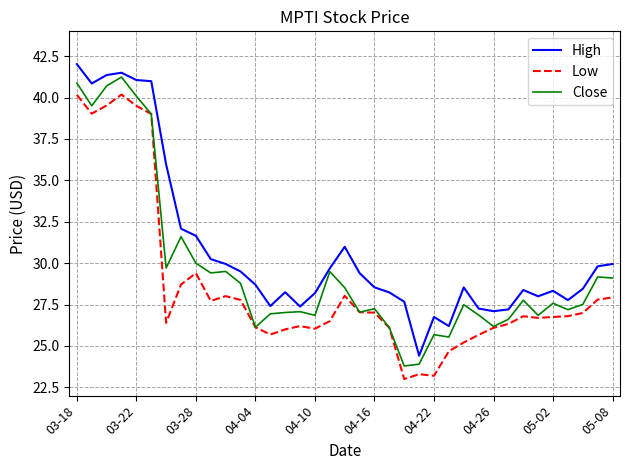

True or false: Close and High cross at least once.

False